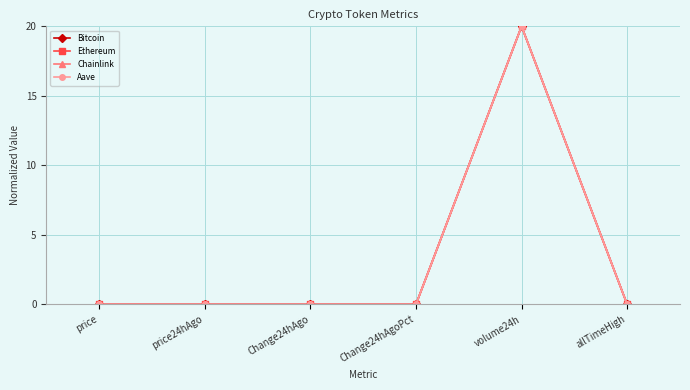

The Chainlink series shows 20.0 at volume24h. True or false?

True